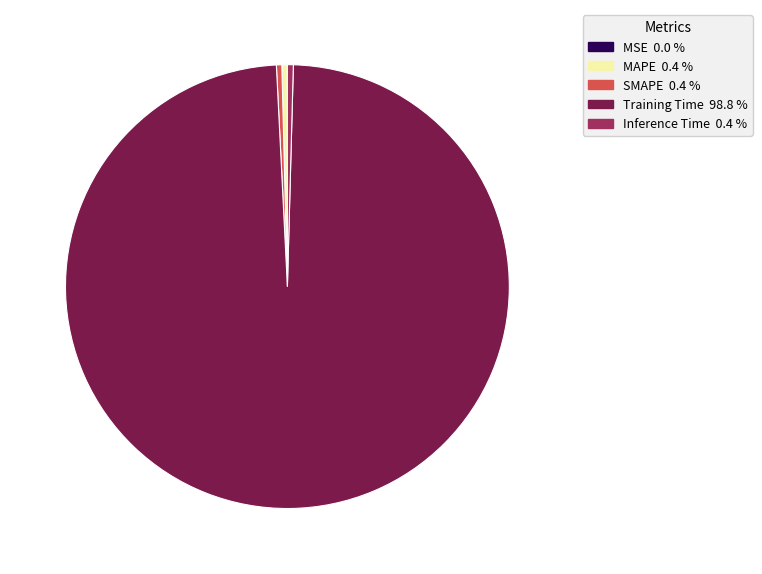

True or false: Training Time accounts for 99% of the total.

True